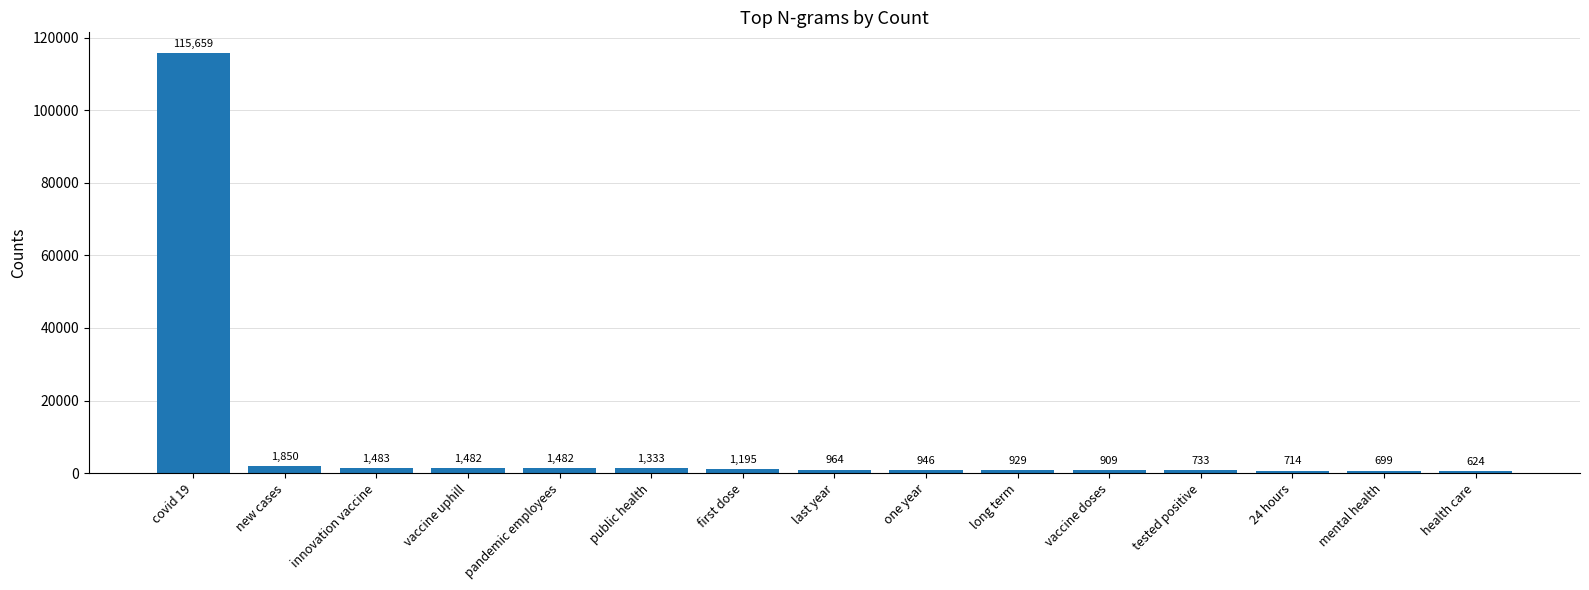

Which has a higher value, vaccine doses or covid 19?

covid 19